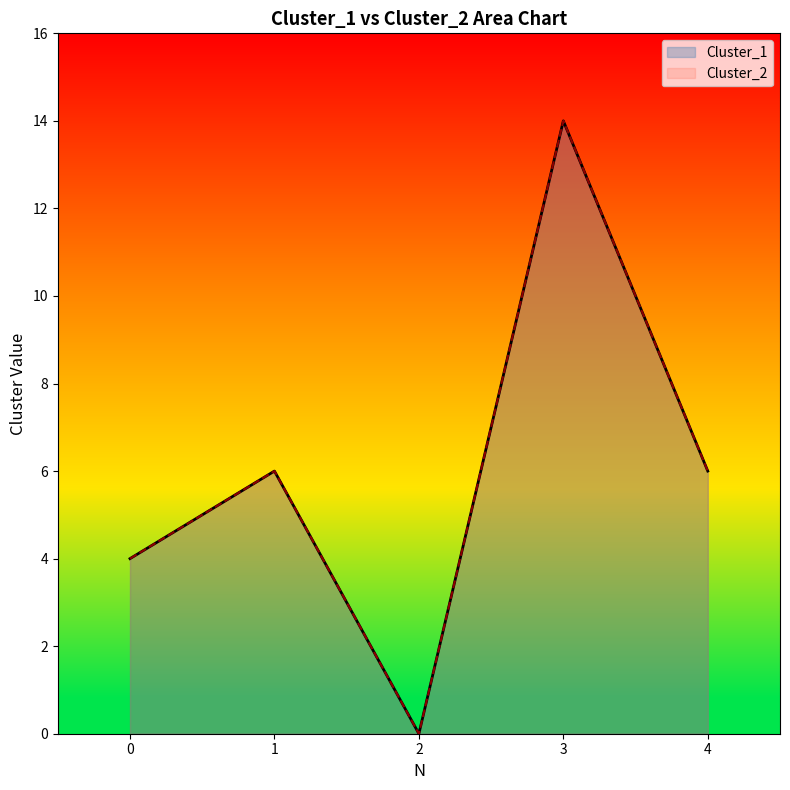

Reading left to right, list all the values displayed in this chart.

Cluster_1: 0=4	1=6	2=0	3=14	4=6
Cluster_2: 0=4	1=6	2=0	3=14	4=6